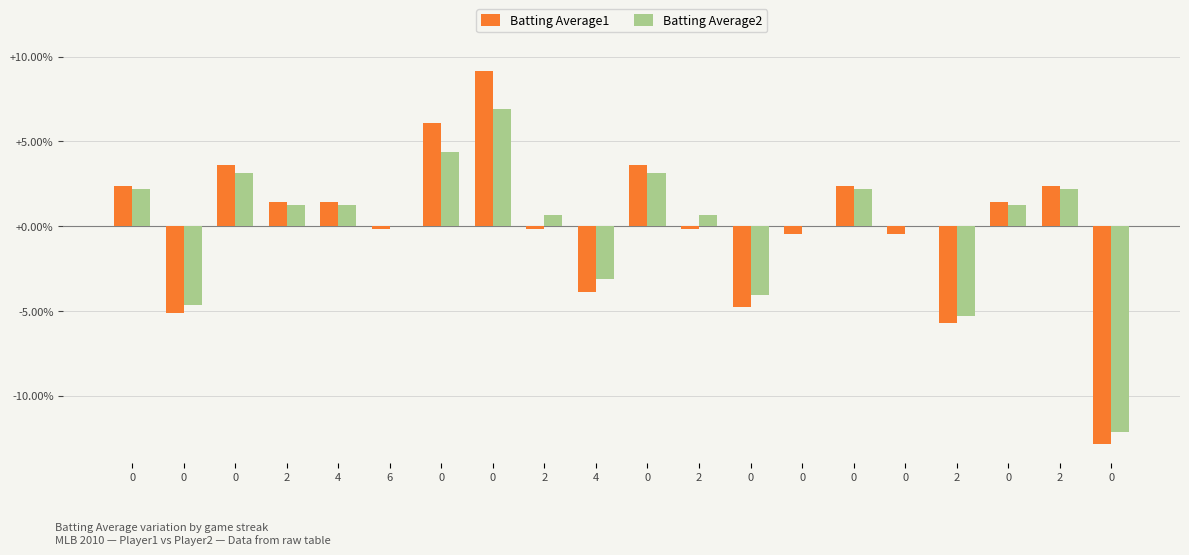

Which series has the largest range (max minus min)?

Batting Average1